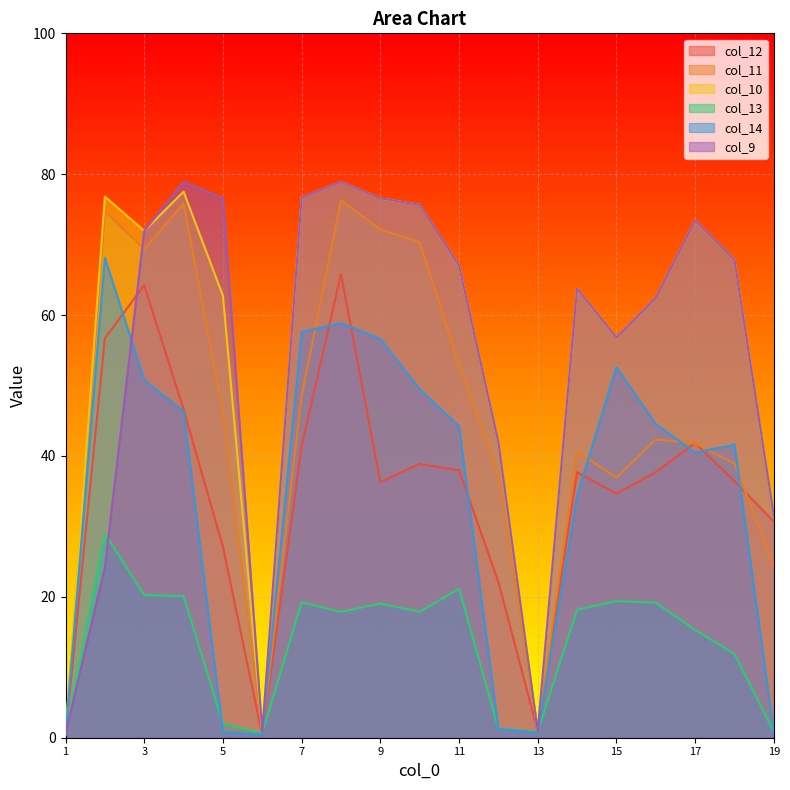

Between which two adjacent categories do col_9 and col_12 first intersect?

1 and 2